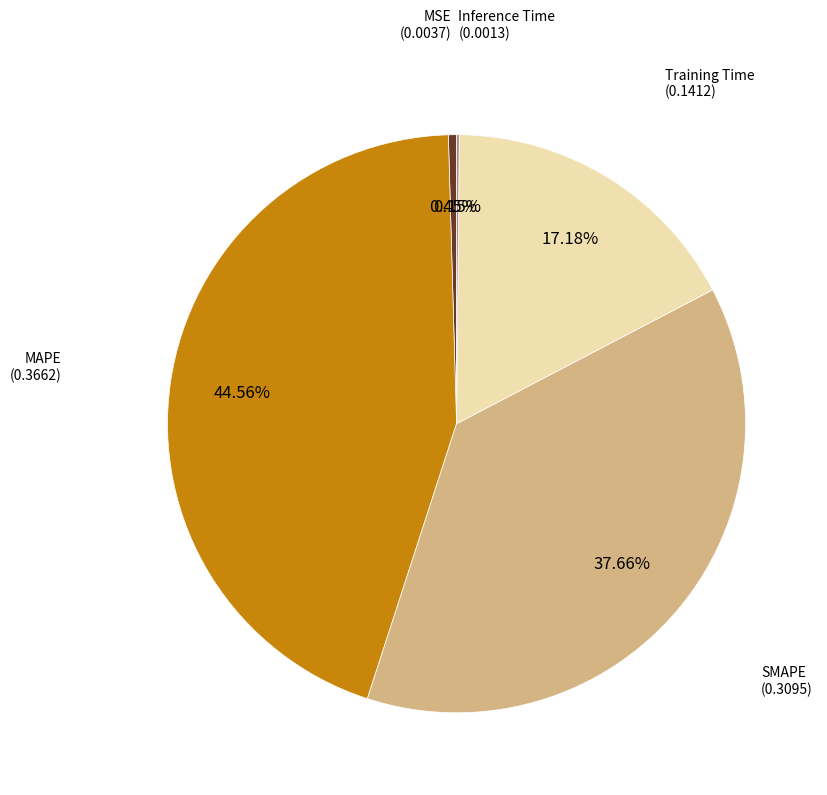

Does any single category account for the majority?

No